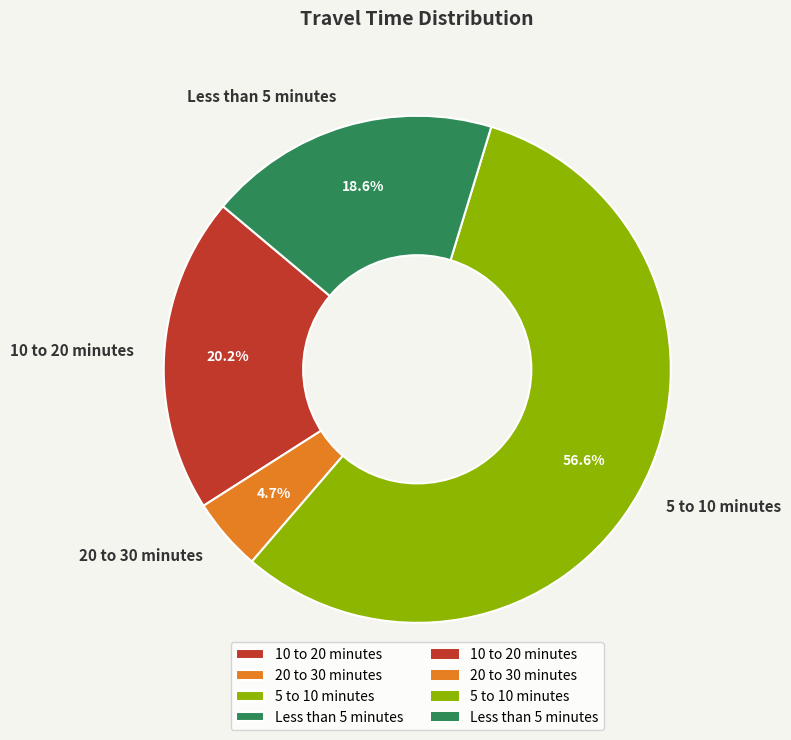

How many slices are in this pie chart?

4